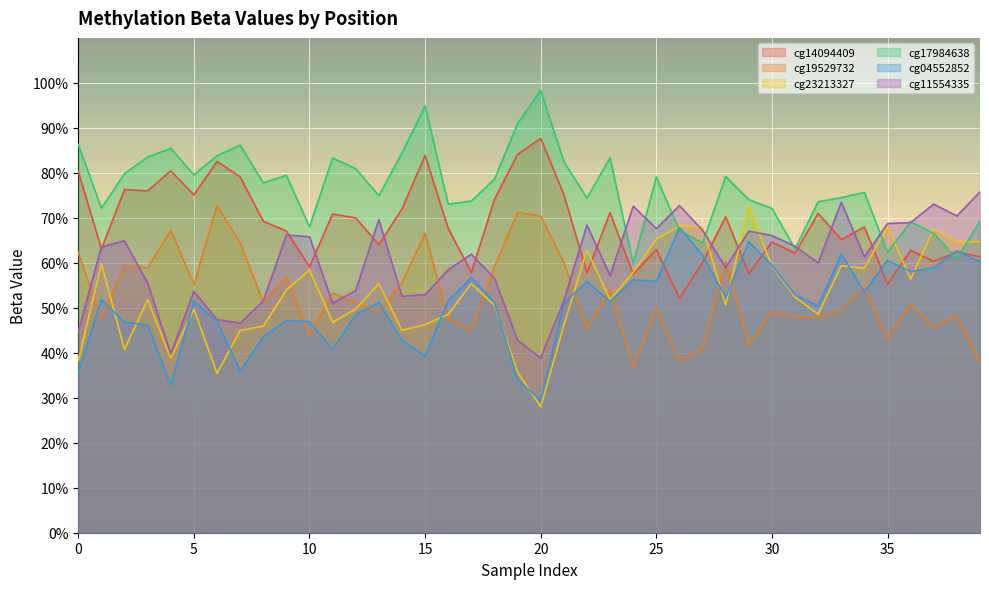

What is the total value across all series at 0?

3.6